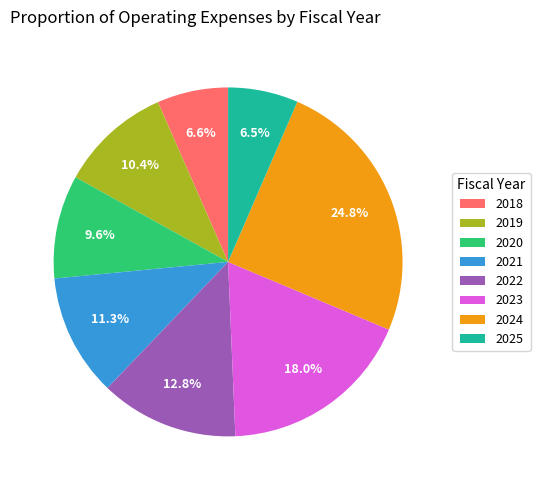

Combined, do 2018 and 2019 account for over 50%?

No